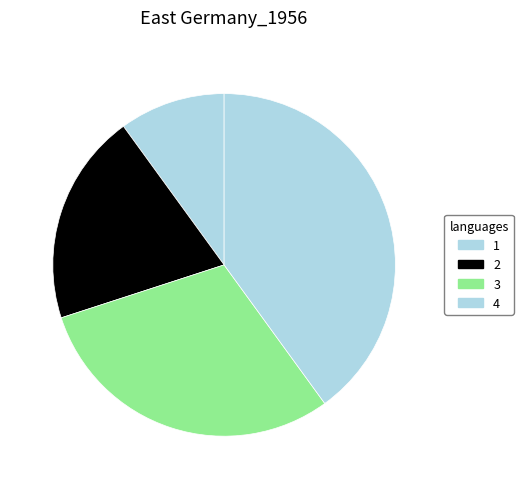

Count the number of slices in the pie.

4